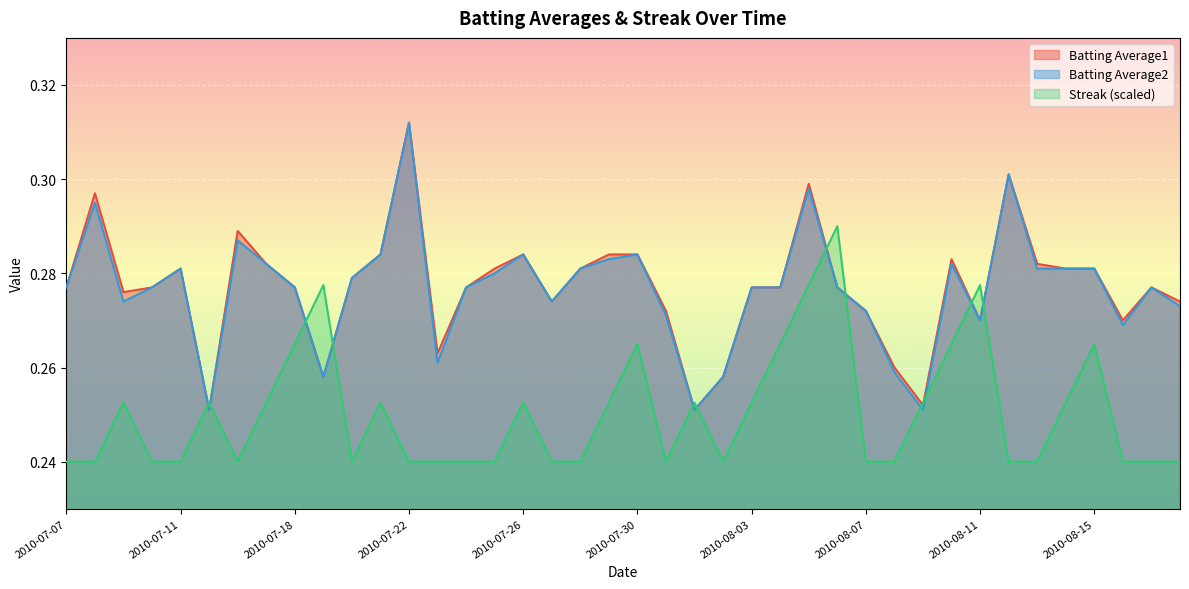

What is the label of the 24th point from the left?

2010-08-02